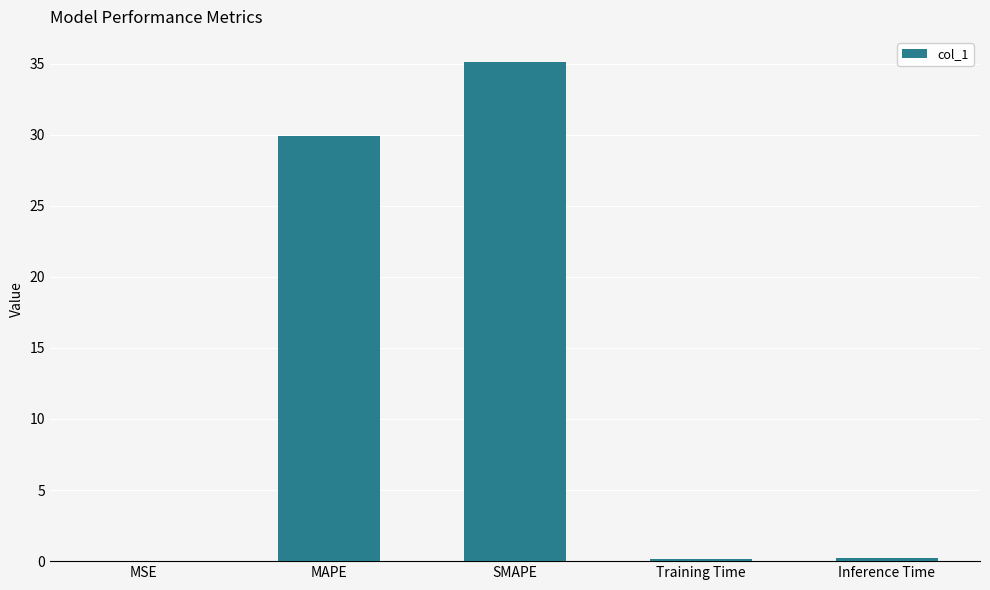

What is the sum of the values at MAPE and Training Time?

30.1